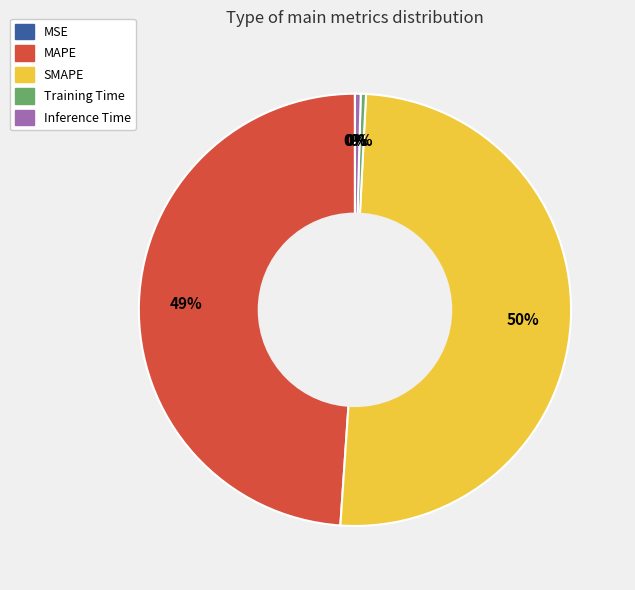

Which category has the biggest portion of the pie?

SMAPE